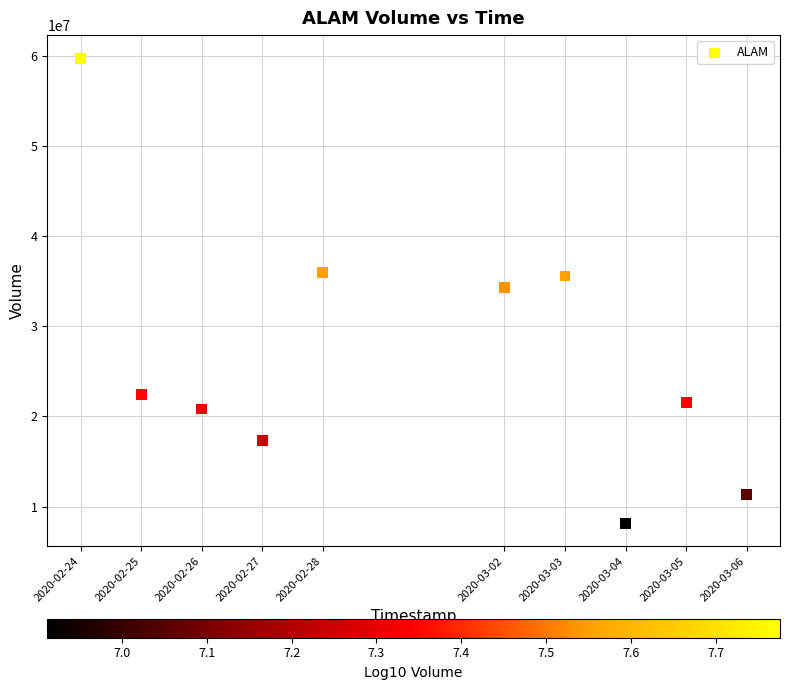

What is the average X value?

1582977600